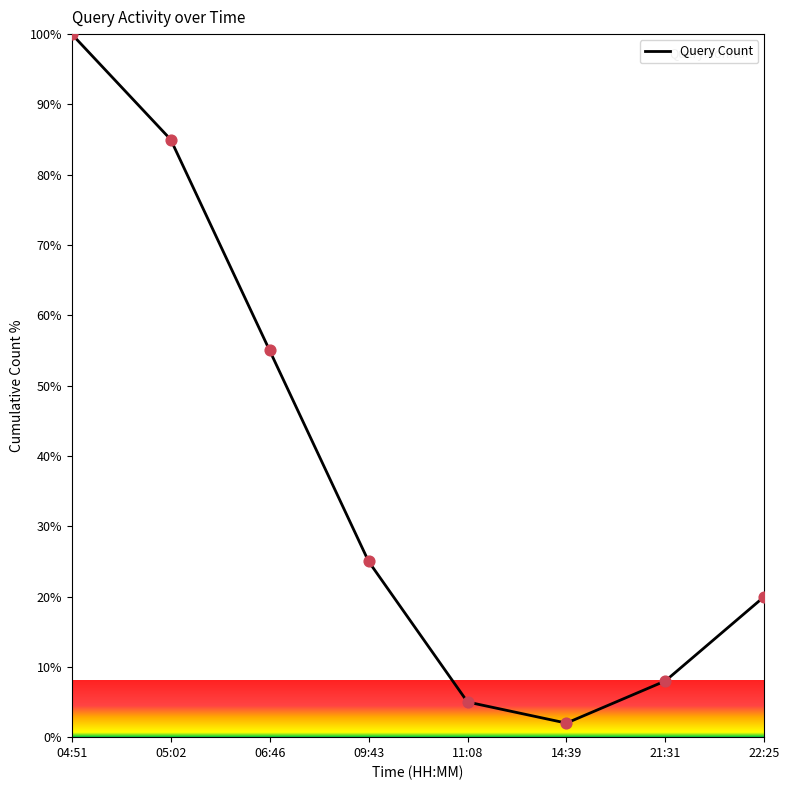

What is the ratio of the value at 11:08 to the value at 04:51?

0.1